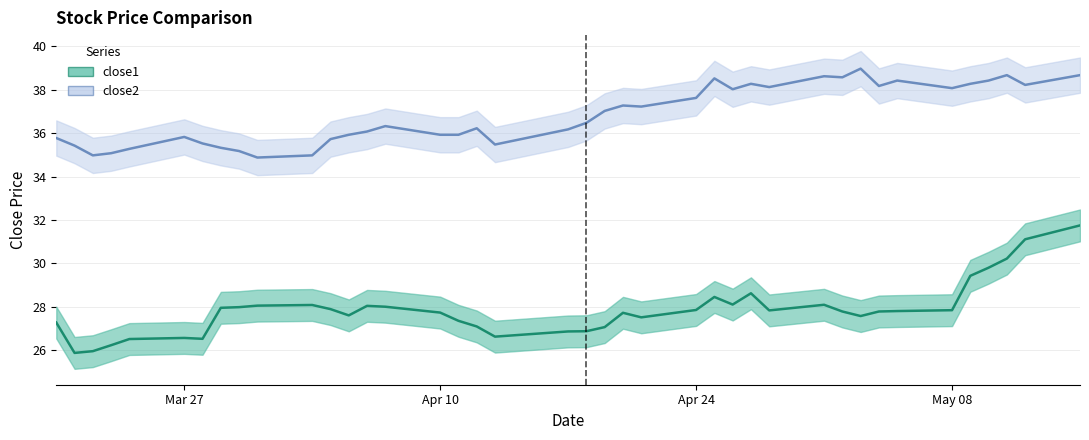

Count the number of data series in this chart.

2